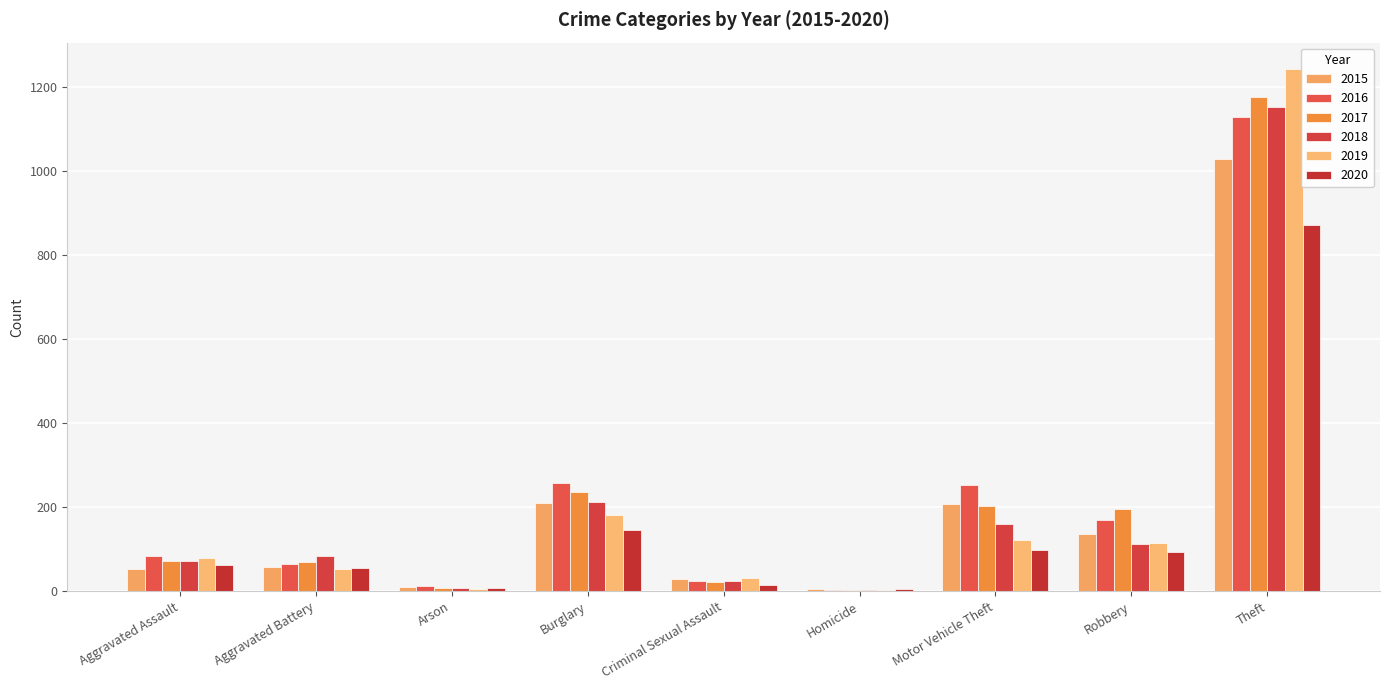

At which label does 2019 first exceed 79?

Burglary